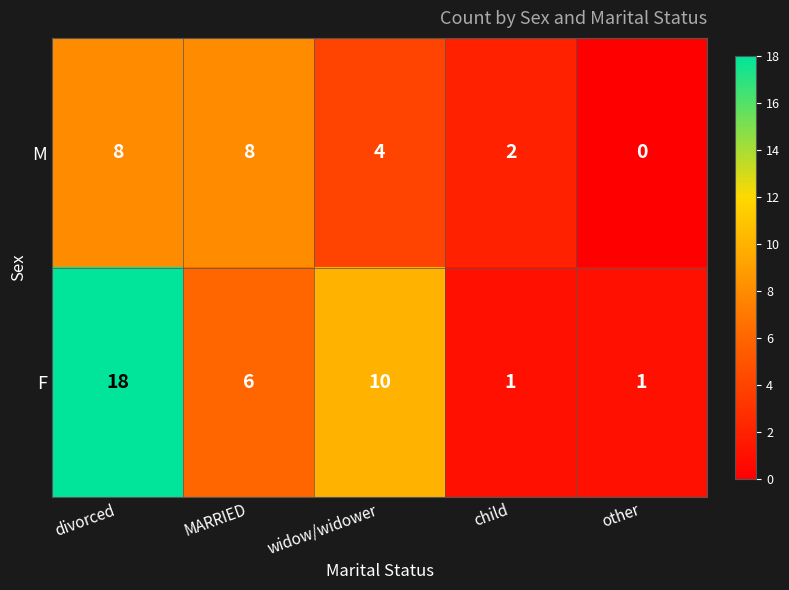

Which series has the largest total across all categories?

F